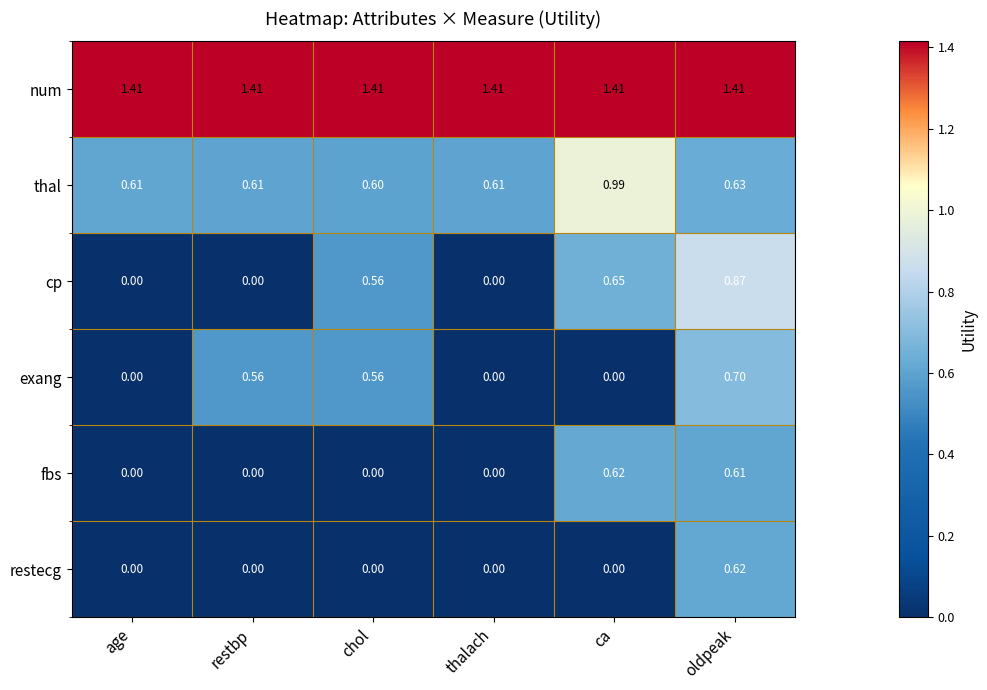

At which category is the sum across all series the highest?

oldpeak